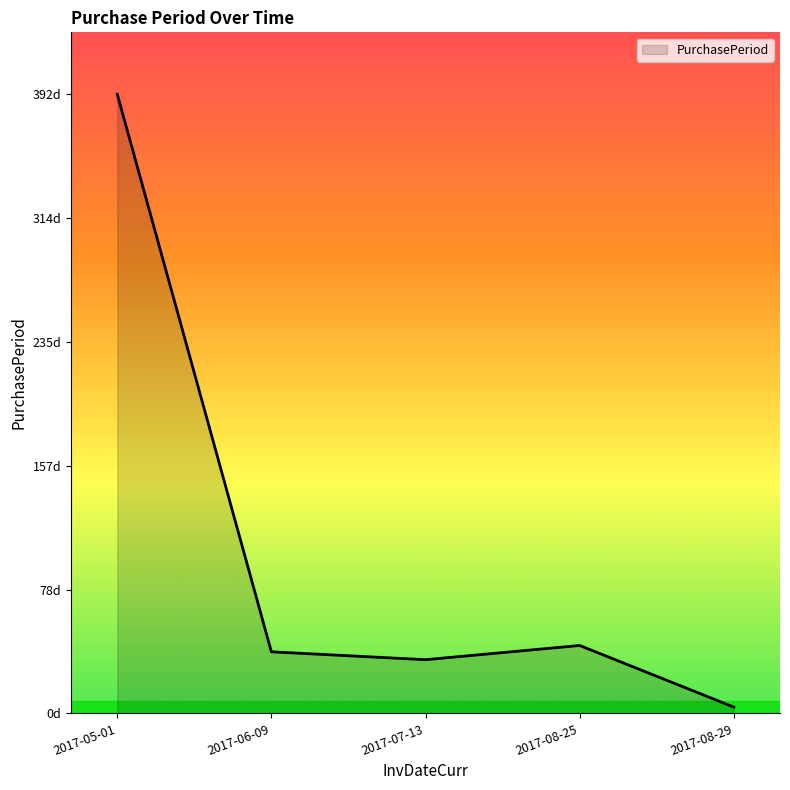

What is the maximum value shown in the chart?

392